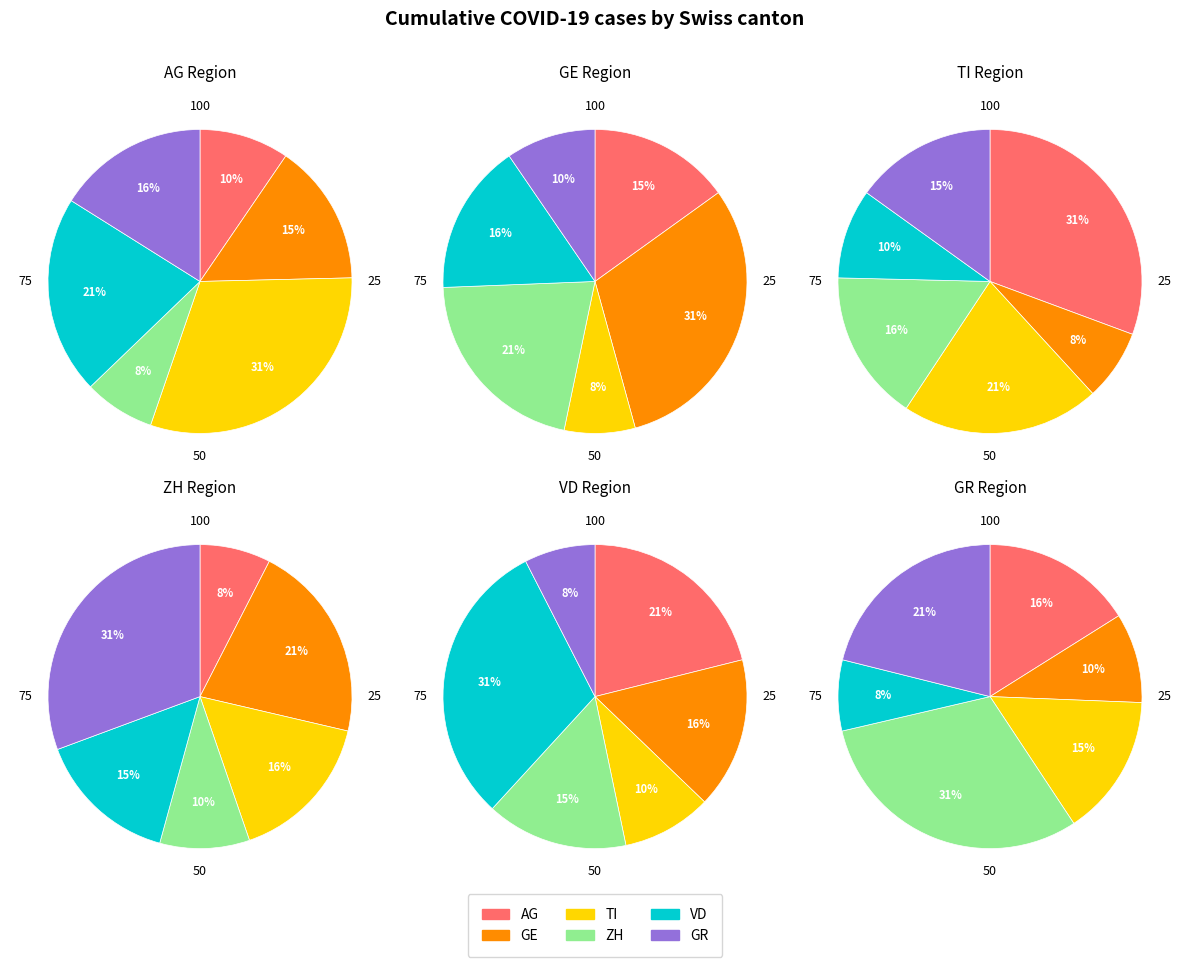

Rank the series by their maximum value, from highest to lowest.

ZH, TI, VD, AG, GE, GR